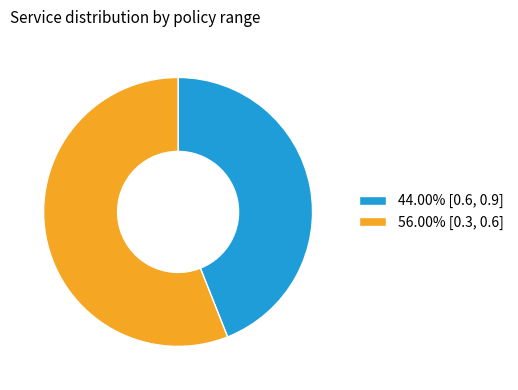

Does any single category account for the majority?

Yes